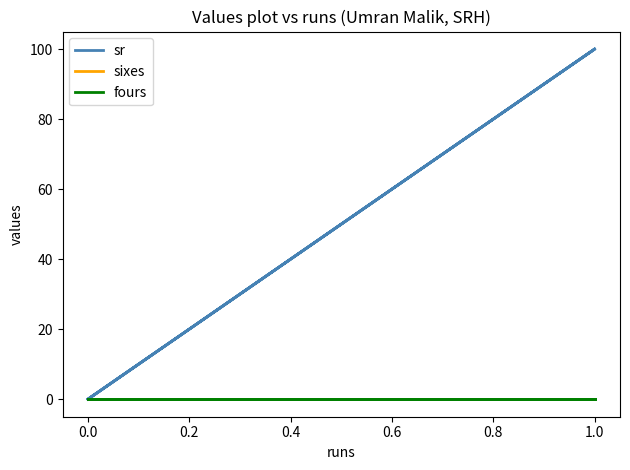

Which series has the largest total across all categories?

sr